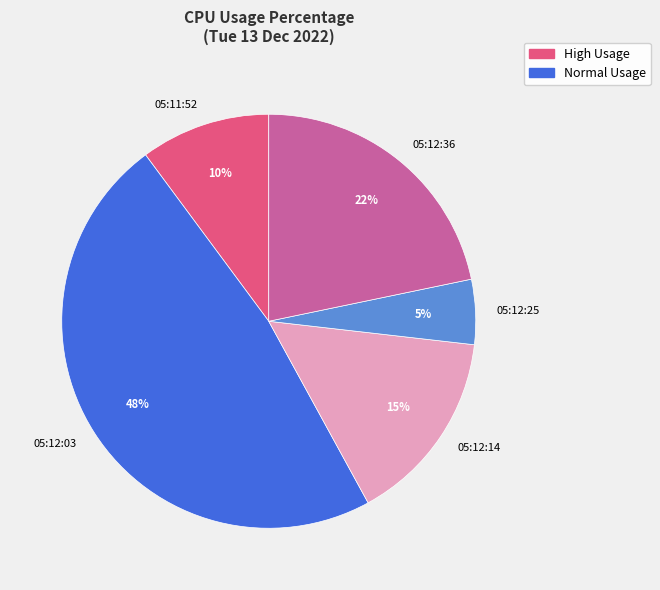

The 05:12:03 slice represents 33% of the pie. True or false?

False